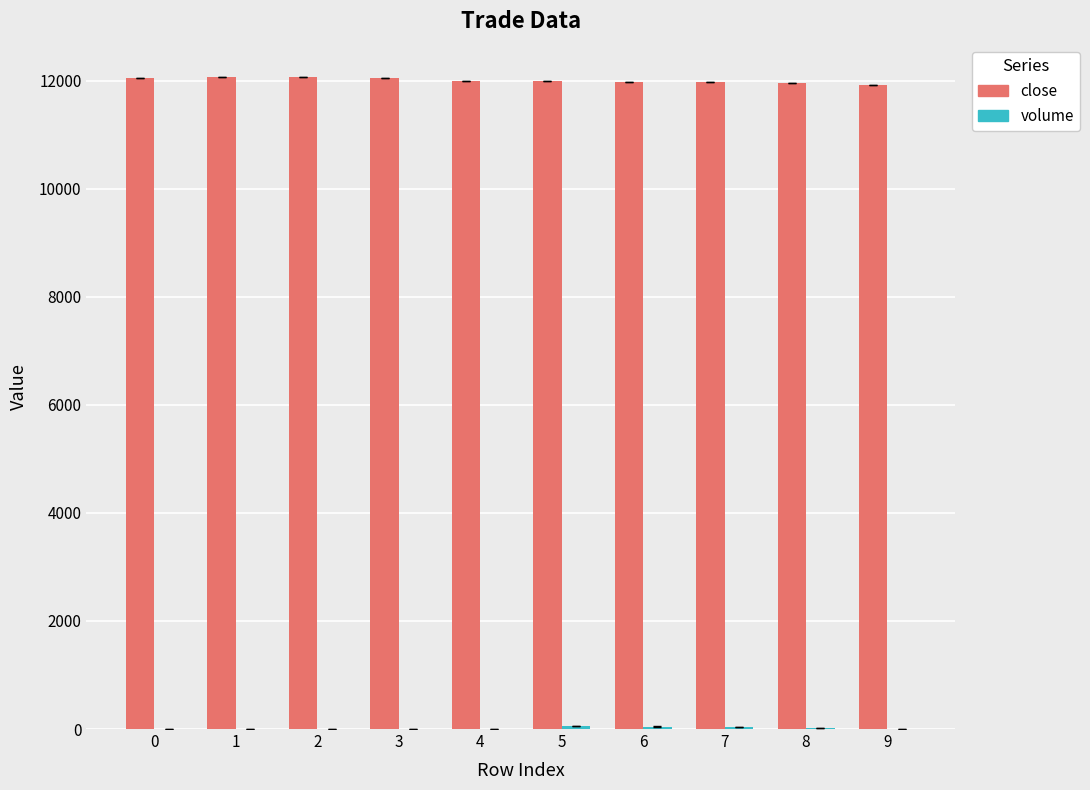

What is the maximum value shown in the chart?

12060.0